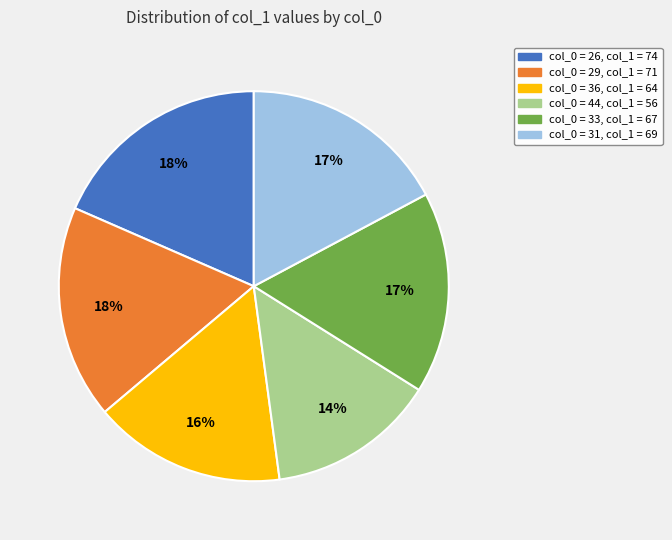

To the nearest percent, what is the average slice percentage?

17%